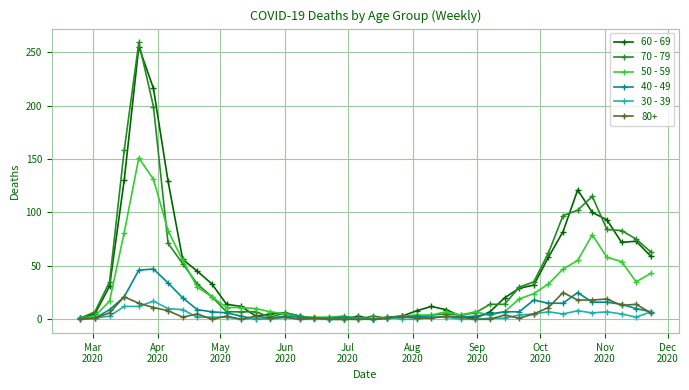

Which series has the largest range (max minus min)?

70 - 79